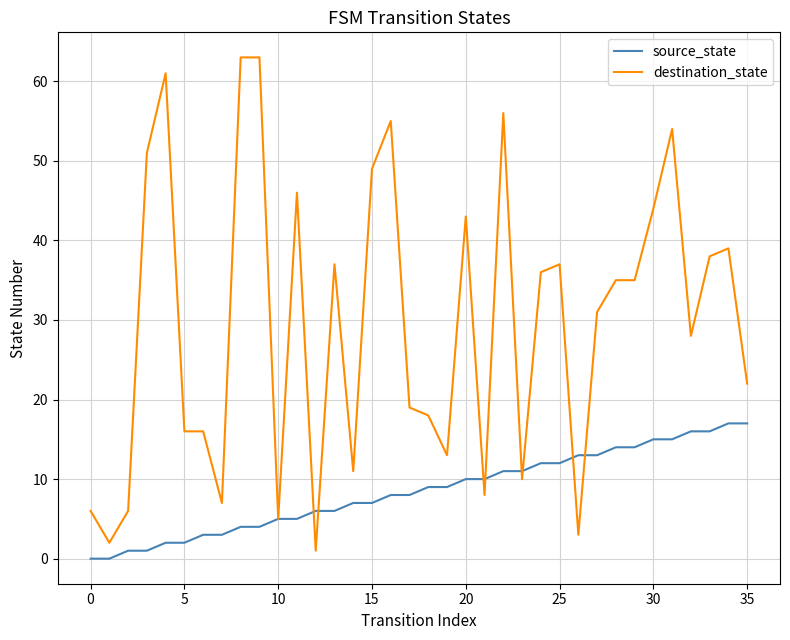

True or false: destination_state and source_state cross at least once.

True